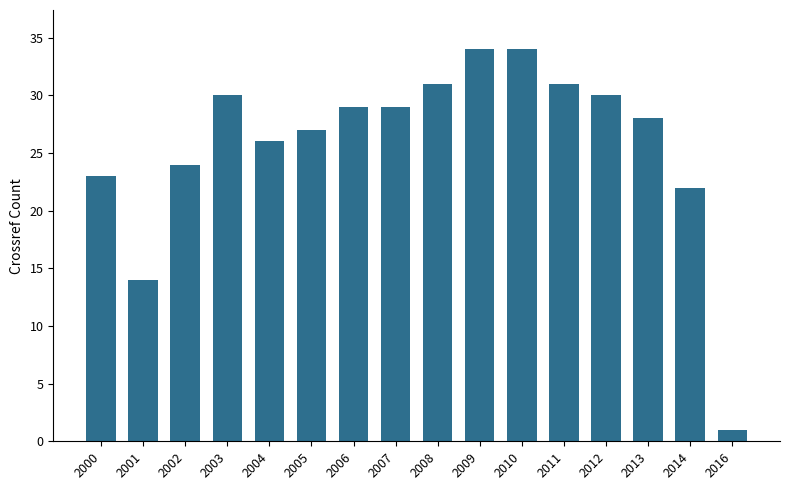

What is the approximate value at 2013, to the nearest 10?

30